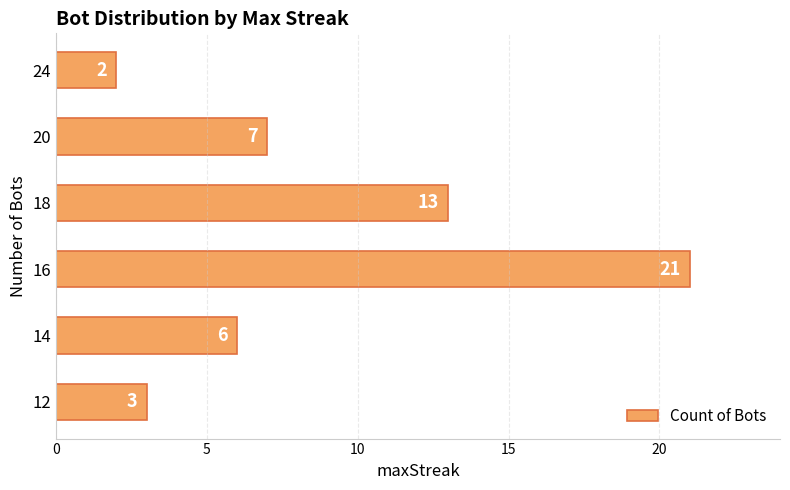

What is the difference between the maximum and minimum values?

19